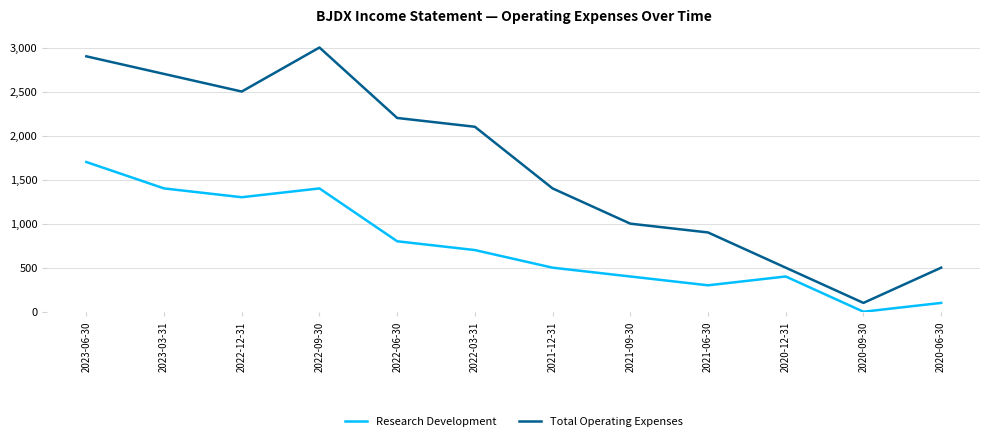

Reading right to left, list all the values displayed in this chart.

Research Development: 2020-06-30=100	2020-09-30=0	2020-12-31=400	2021-06-30=300	2021-09-30=400	2021-12-31=500	2022-03-31=700	2022-06-30=800	2022-09-30=1400	2022-12-31=1300	2023-03-31=1400	2023-06-30=1700
Total Operating Expenses: 2020-06-30=500	2020-09-30=100	2020-12-31=500	2021-06-30=900	2021-09-30=1000	2021-12-31=1400	2022-03-31=2100	2022-06-30=2200	2022-09-30=3000	2022-12-31=2500	2023-03-31=2700	2023-06-30=2900